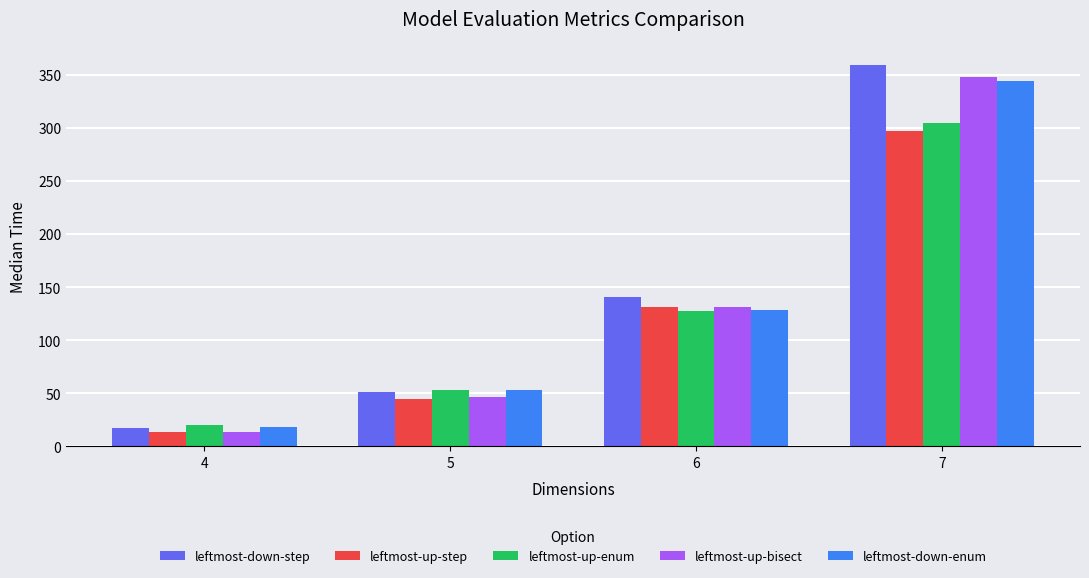

Does the chart contain stacked bars?

No